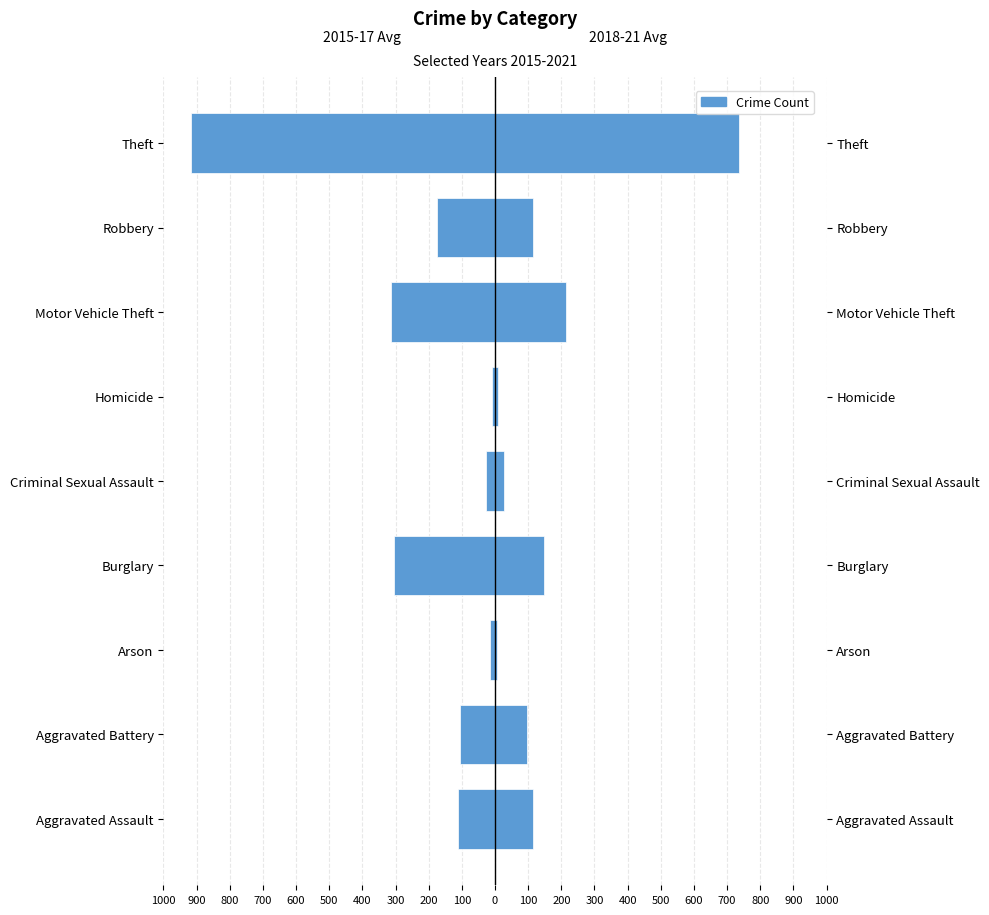

How many data points in 2018-2021 Avg are less than 114?

4